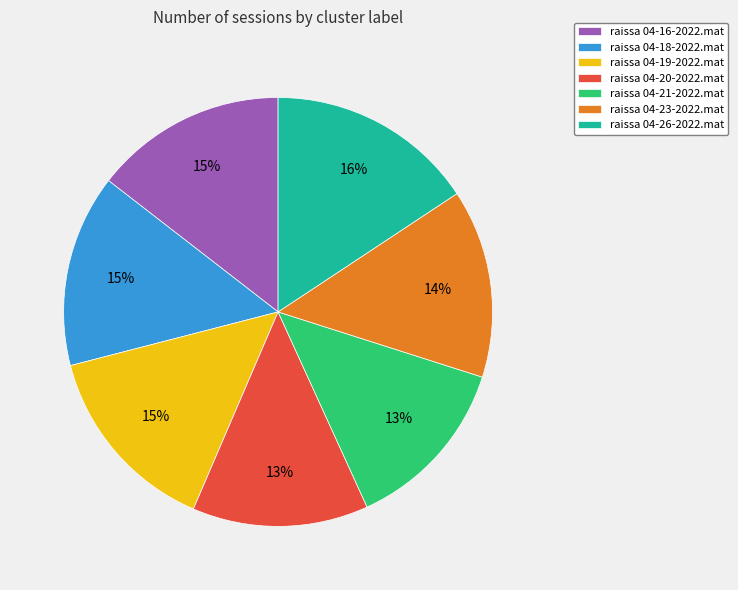

Which category has the biggest portion of the pie?

raissa 04-26-2022.mat